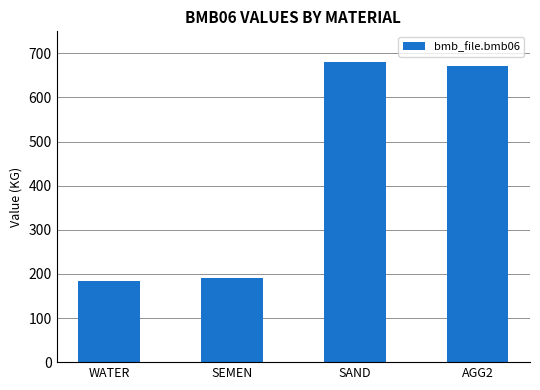

Are the bars horizontal?

No